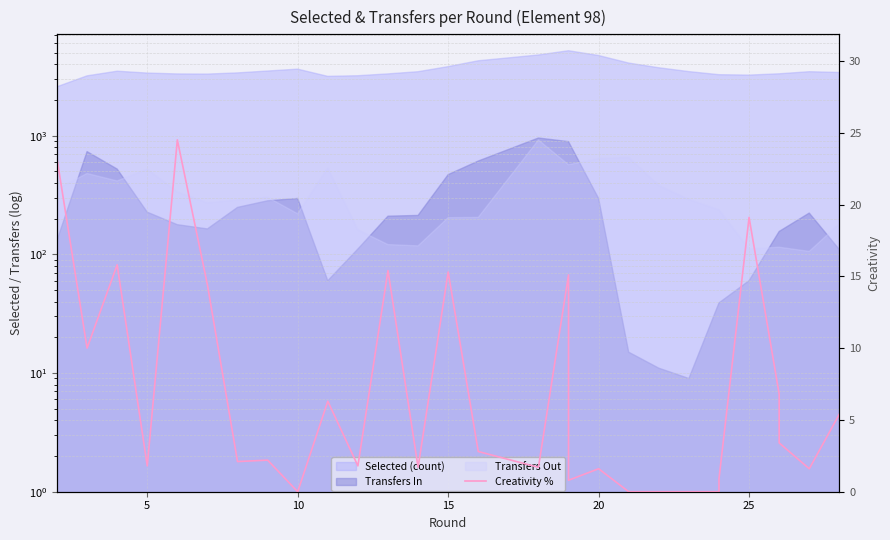

What is the label of the 16th point from the right?

15